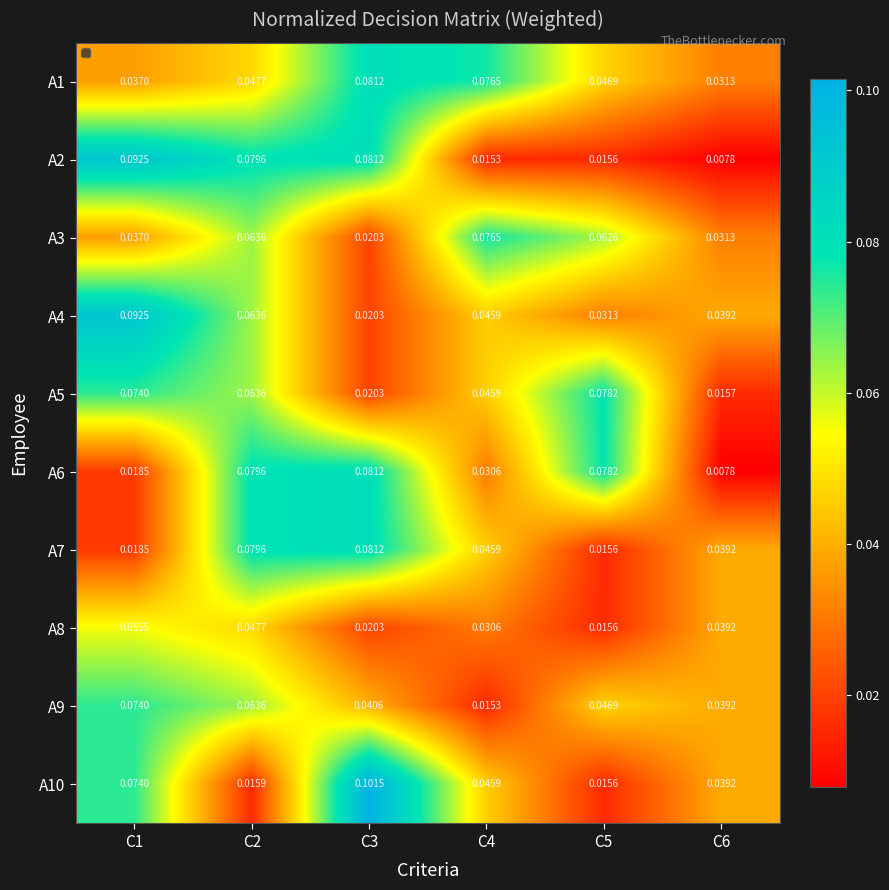

At which category is the sum across all series the highest?

C2